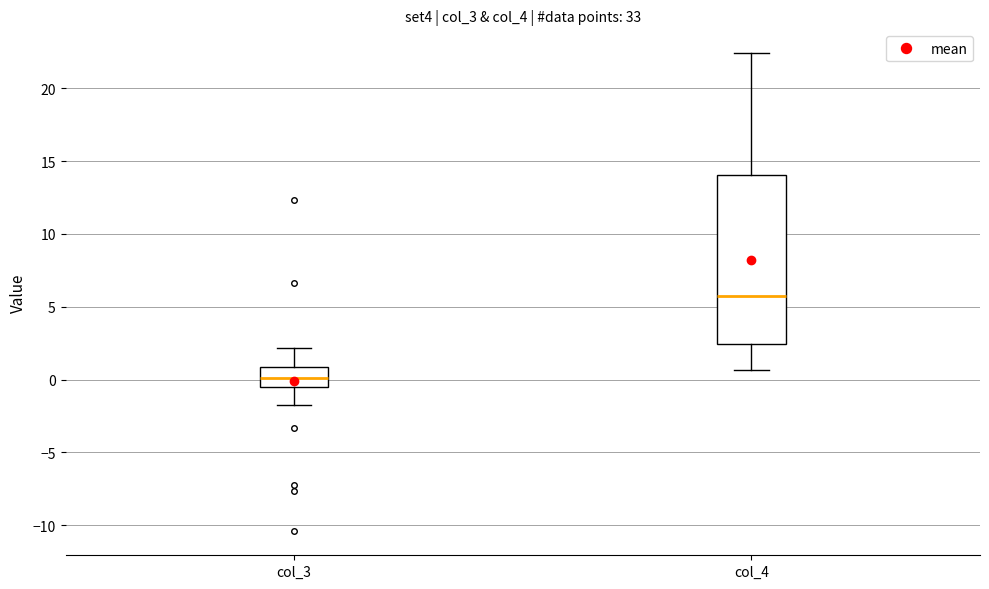

Where is the lower edge of the box for col_3 on the y-axis? The values are not printed on the chart, so give them approximately, as read against the axis.

-0.5